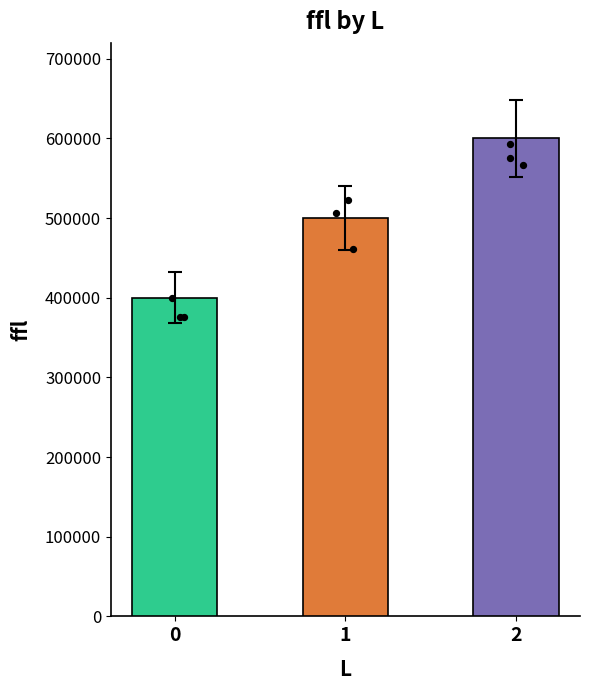

Approximately how many times larger is the value at 0 compared to 1?

0.8